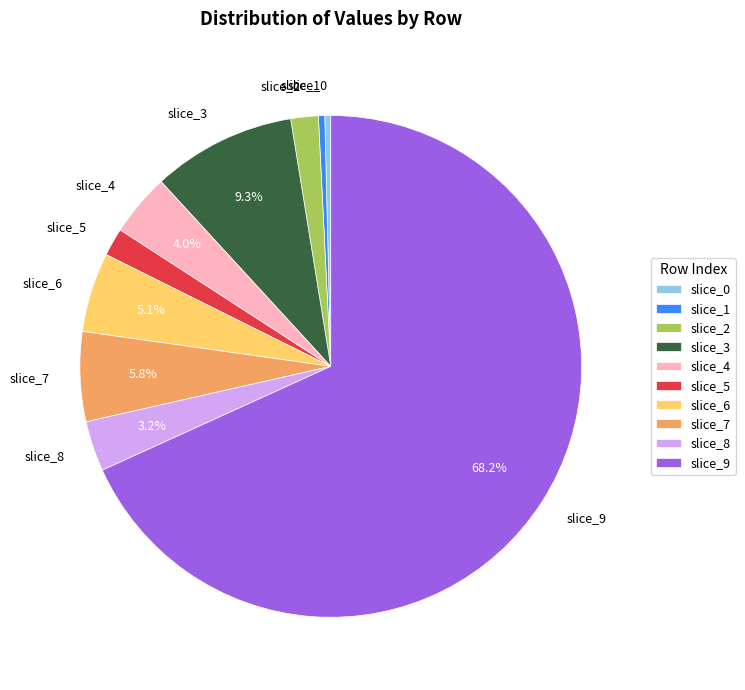

Does any single category account for the majority?

Yes